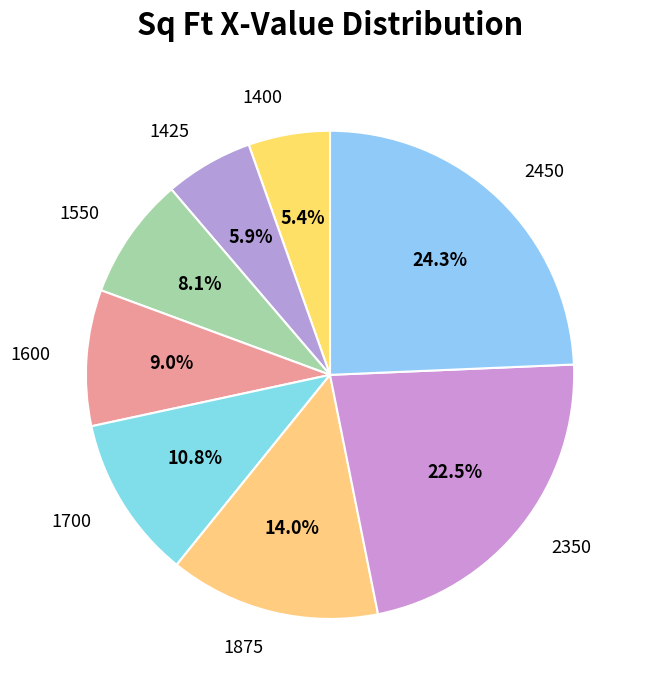

Is 2450 the majority of the pie?

No